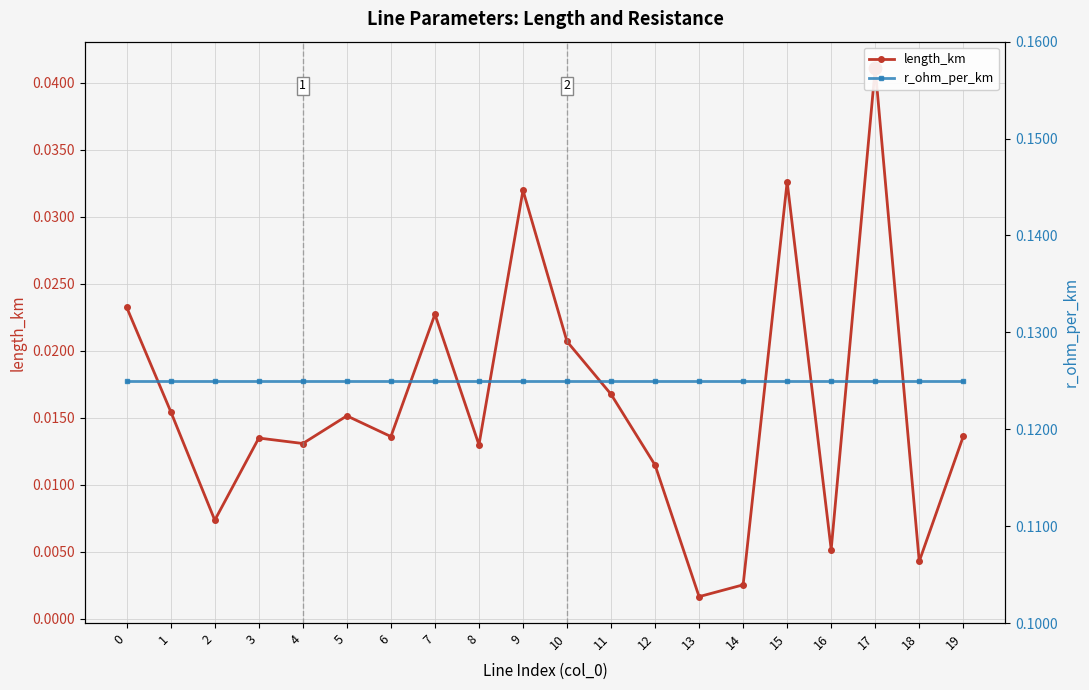

The value of r_ohm_per_km at 6 is 0.1. True or false?

True